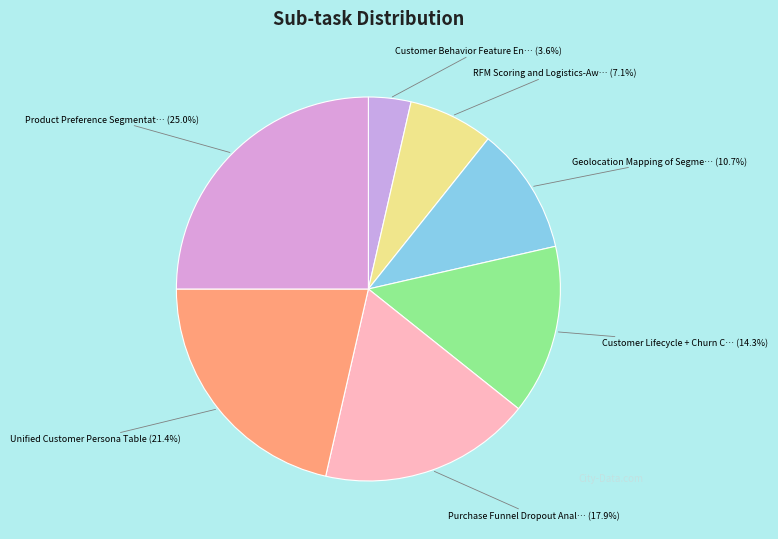

How many slices are in this pie chart?

7